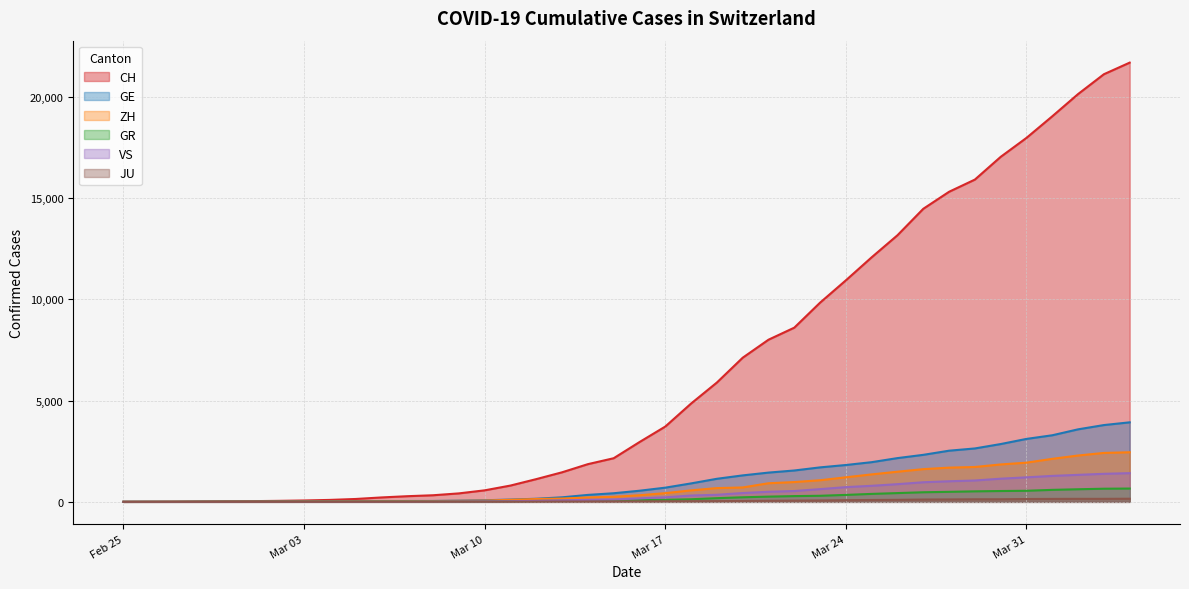

Which series has the widest spread of values?

CH